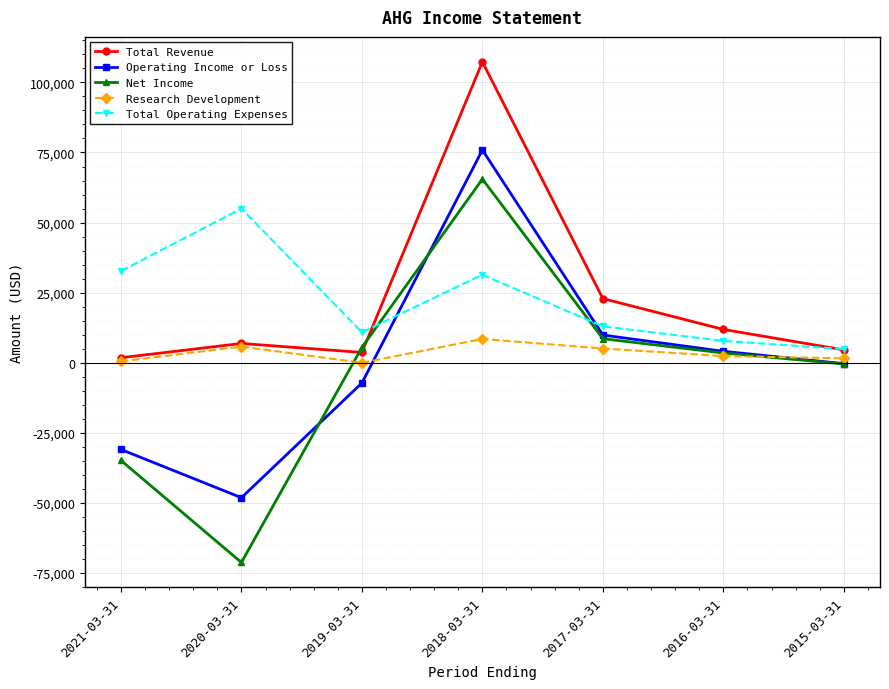

What are all the series names shown in the legend?

Total Revenue, Operating Income or Loss, Net Income, Research Development, Total Operating Expenses